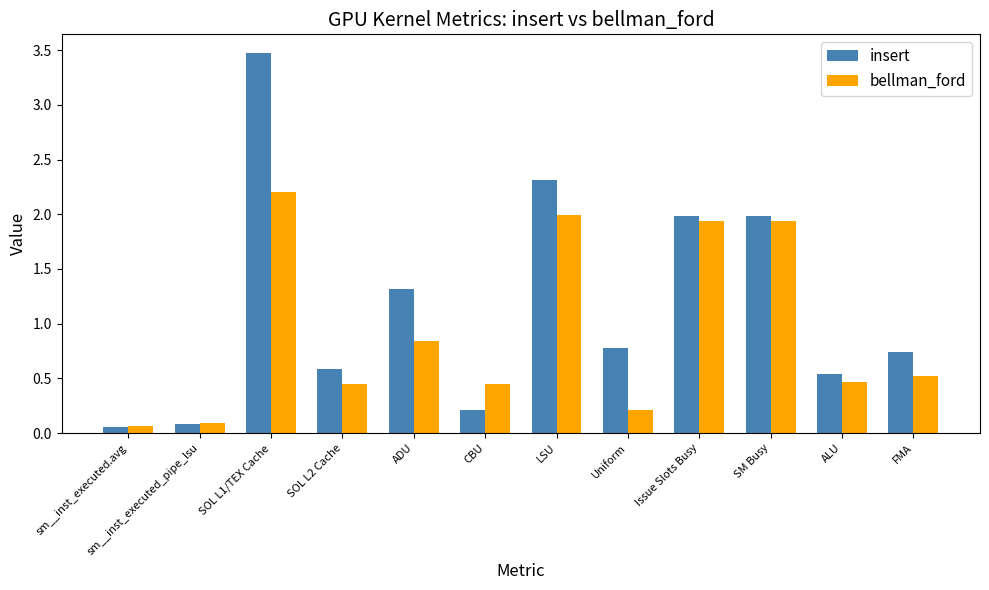

Which series has the largest range (max minus min)?

insert